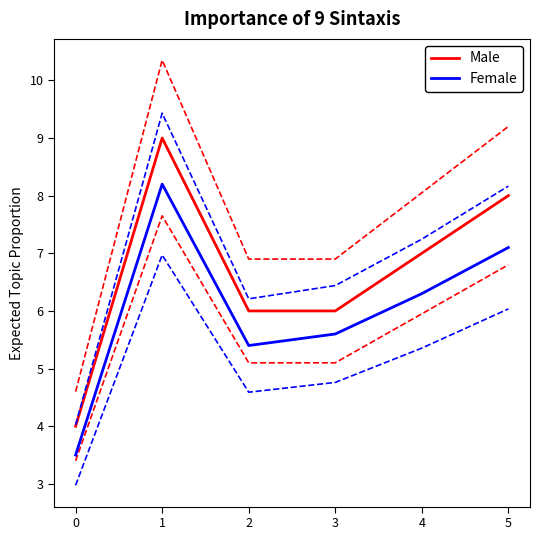

True or false: Female has more than 1 interior local peaks.

False